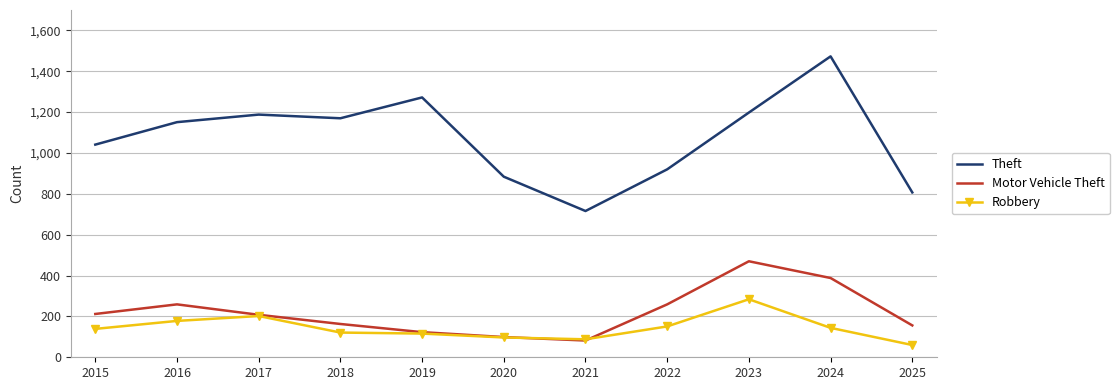

What is the total value across all series at 2025?

1023